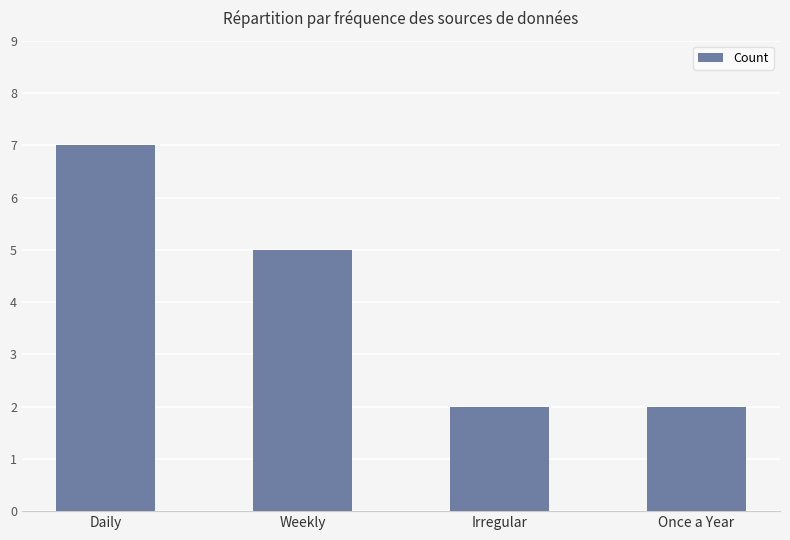

Reading left to right, transcribe all the data shown in this chart.

Daily=7	Weekly=5	Irregular=2	Once a Year=2